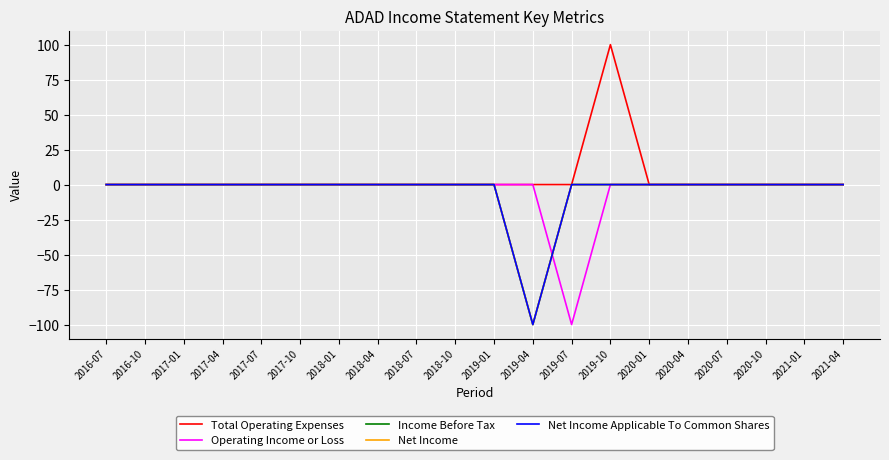

Rank the series by their maximum value, from lowest to highest.

Operating Income or Loss, Income Before Tax, Net Income, Net Income Applicable To Common Shares, Total Operating Expenses